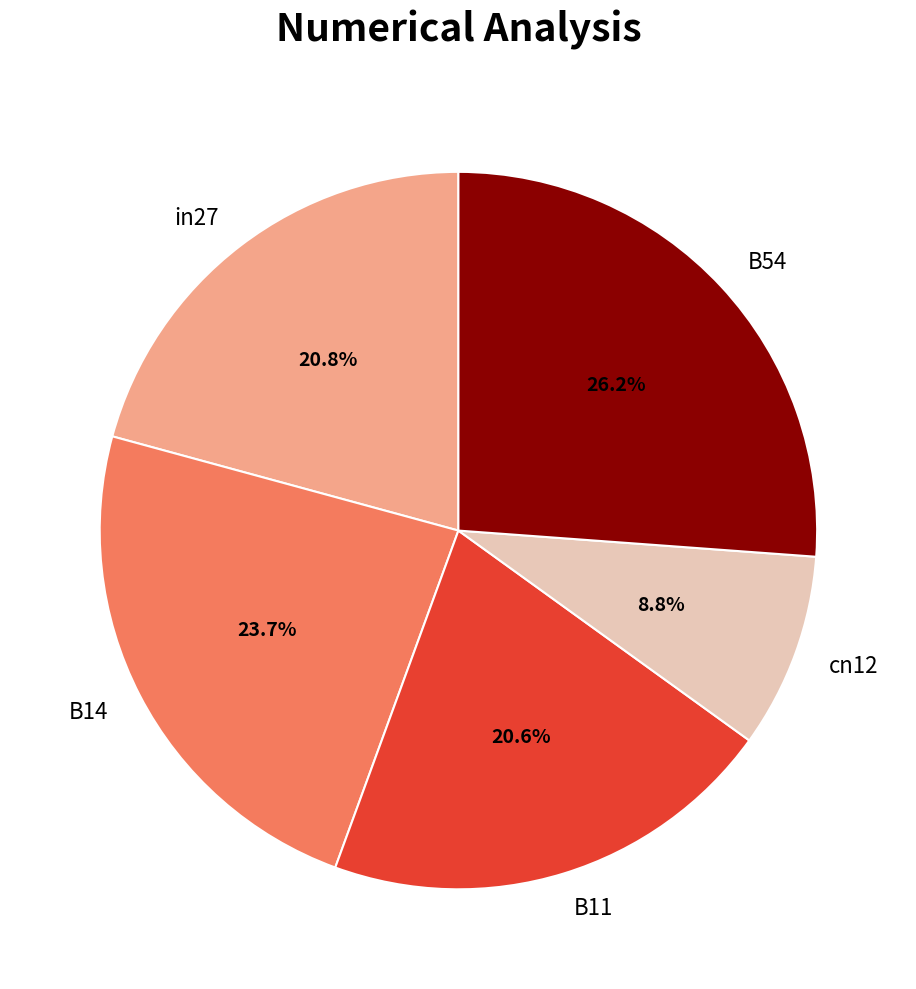

To the nearest percent, what is the average slice percentage?

20%